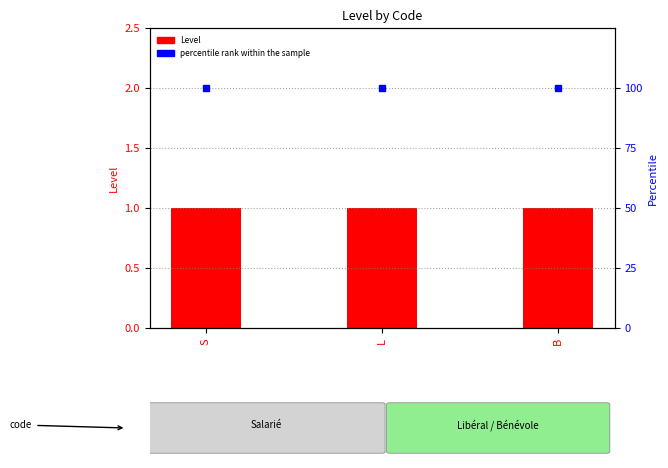

What is the value of the percentile rank within the sample bar at the 2nd from the left?

100